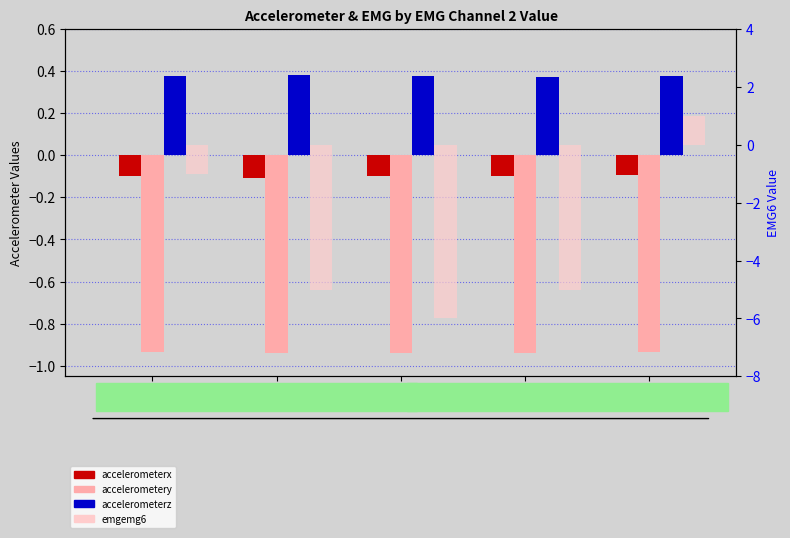

What is the difference between the highest and lowest values at 2?

1.9